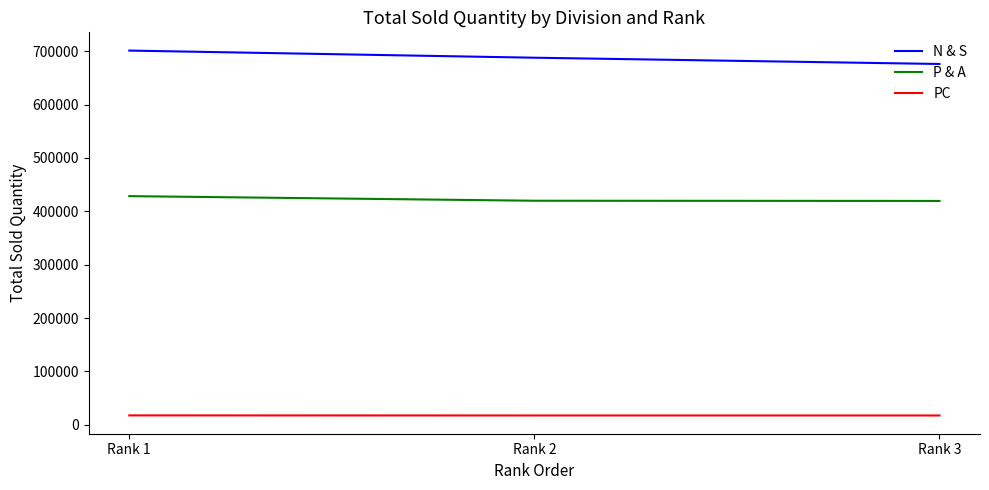

What is the total value across all series at Rank 1?

1147305